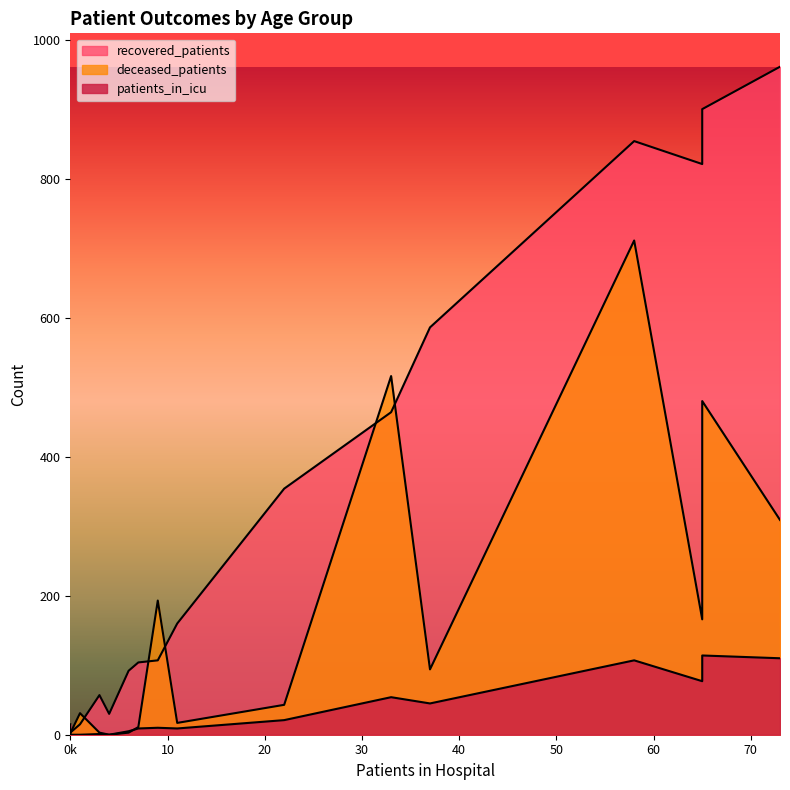

True or false: recovered_patients has more than 1 interior local peaks.

False